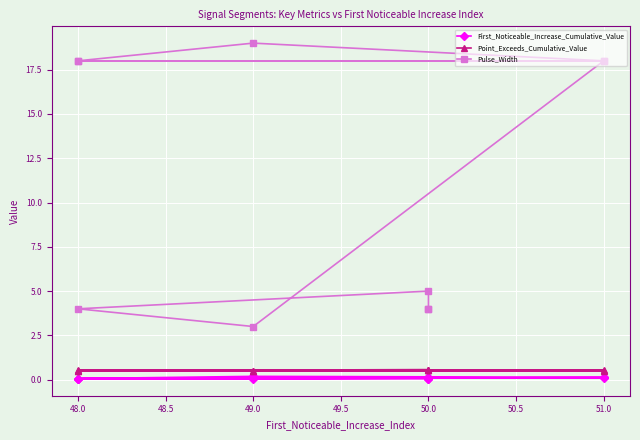

The Pulse_Width series shows 18.0 at 51.0. True or false?

True